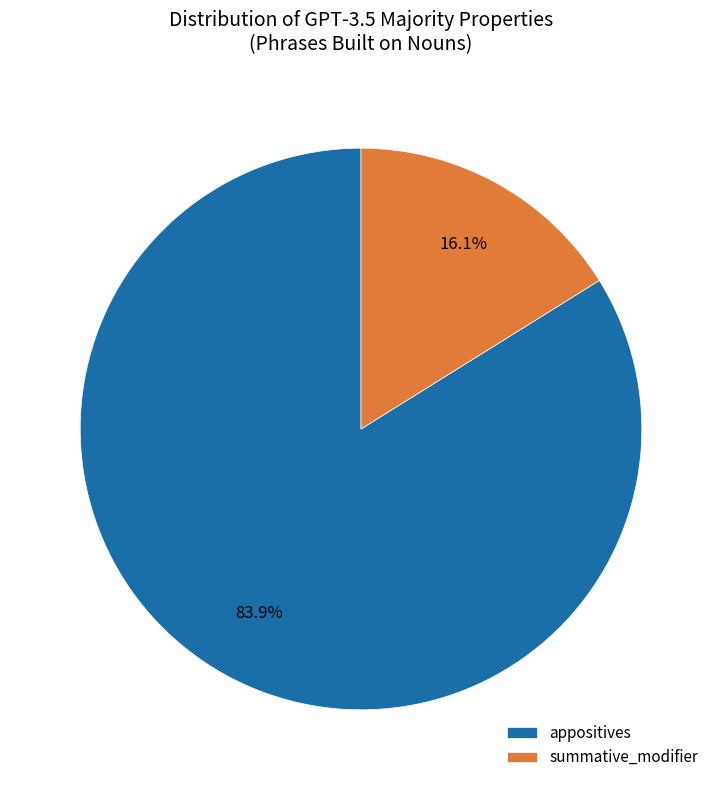

What is the ratio of the value at appositives to the value at summative_modifier?

5.2